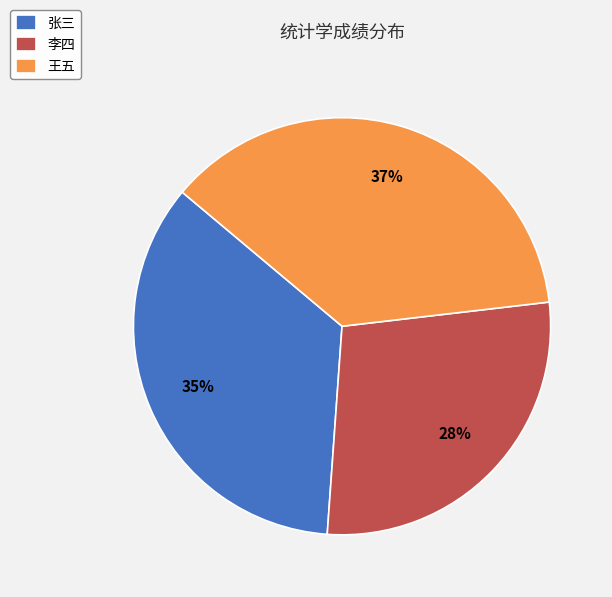

Rank the categories by value from highest to lowest.

王五, 张三, 李四